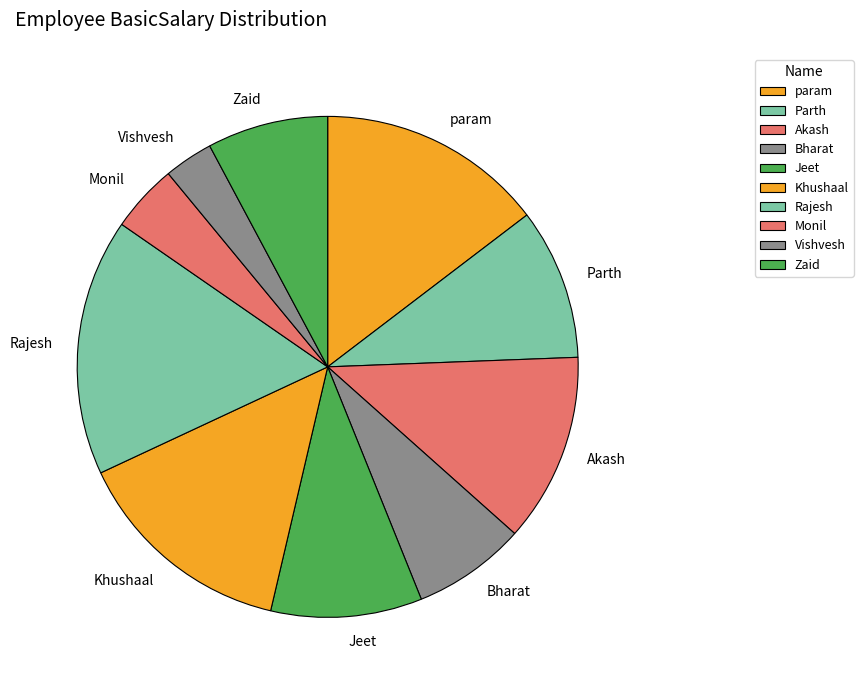

What is the smallest slice in the pie chart?

Vishvesh